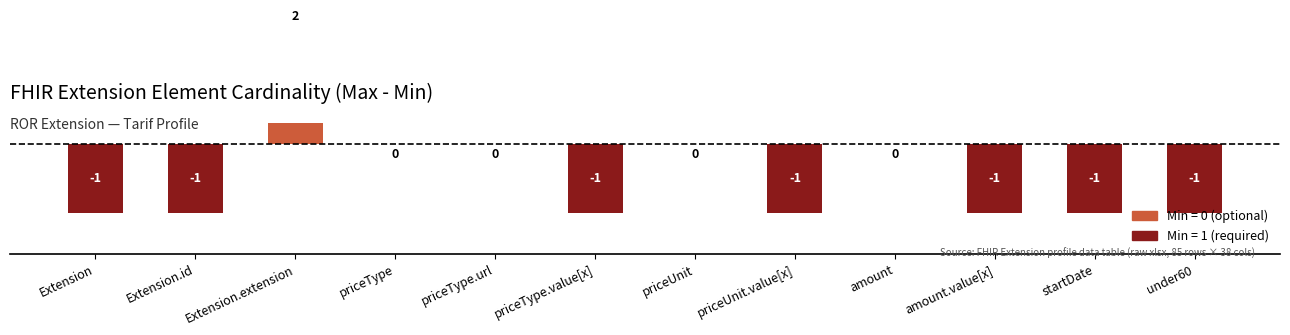

The chart shows a value of -2 at amount. True or false?

False